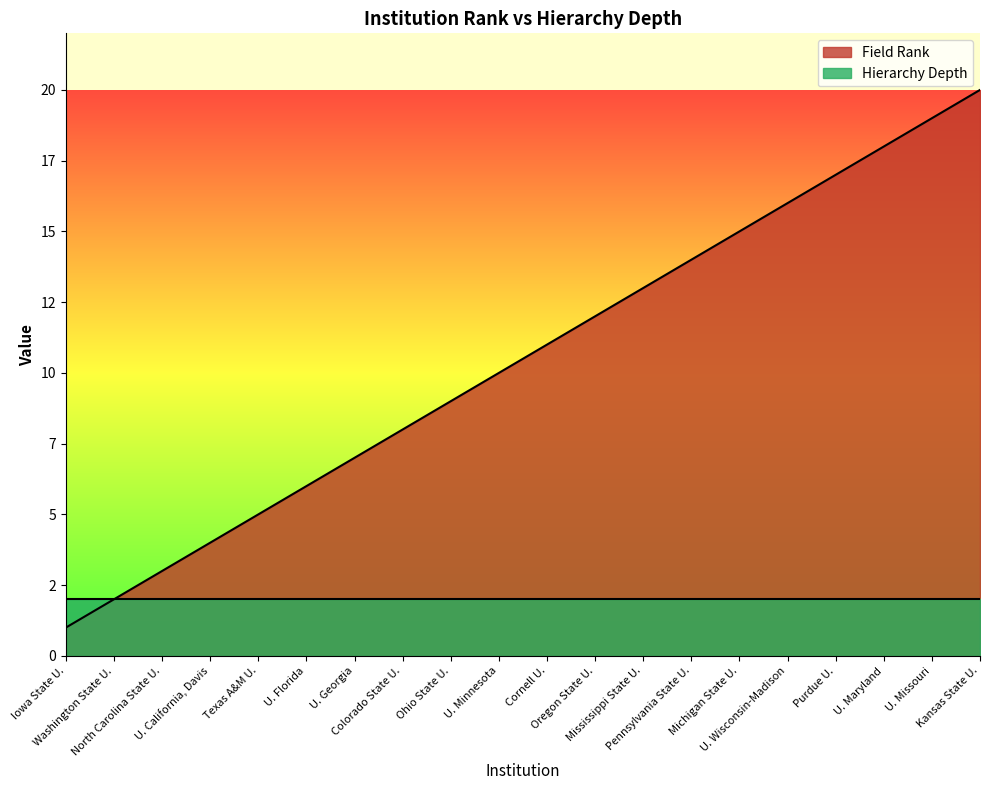

What is the label of the 19th point from the right?

Washington State U.